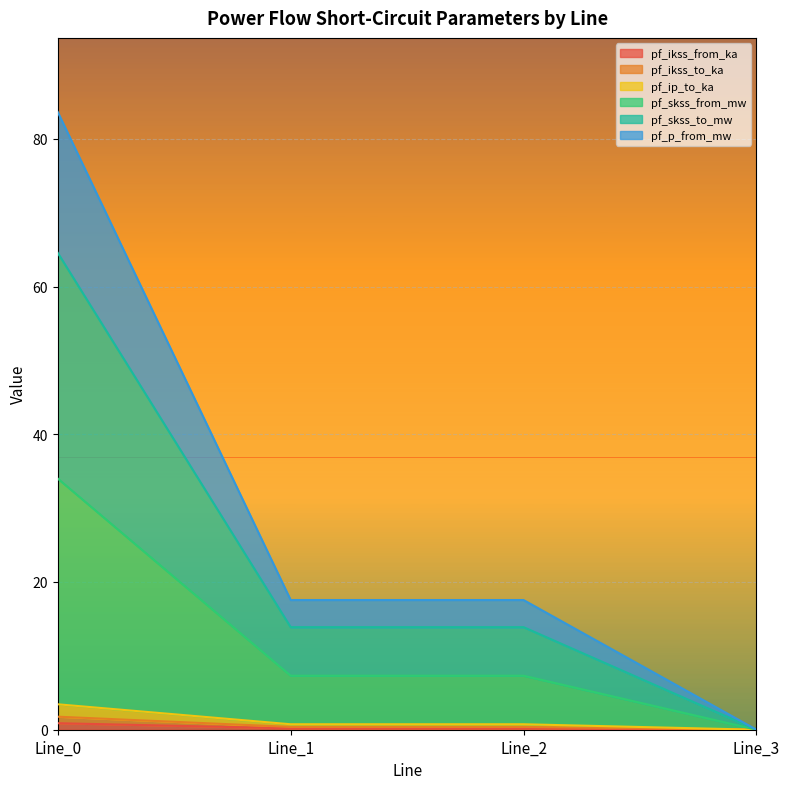

Between Line_2 and Line_3, which is larger?

Line_2